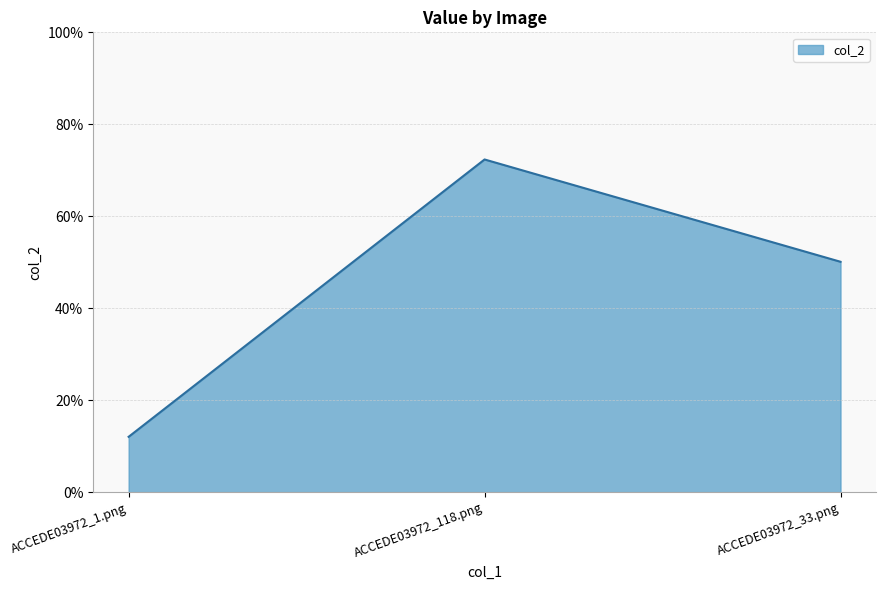

Between ACCEDE03972_1.png and ACCEDE03972_118.png, which is larger?

ACCEDE03972_118.png